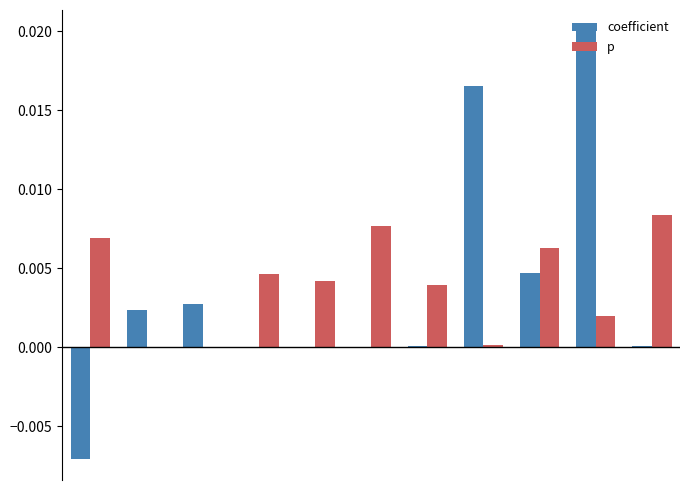

What are all the series names shown in the legend?

coefficient, p